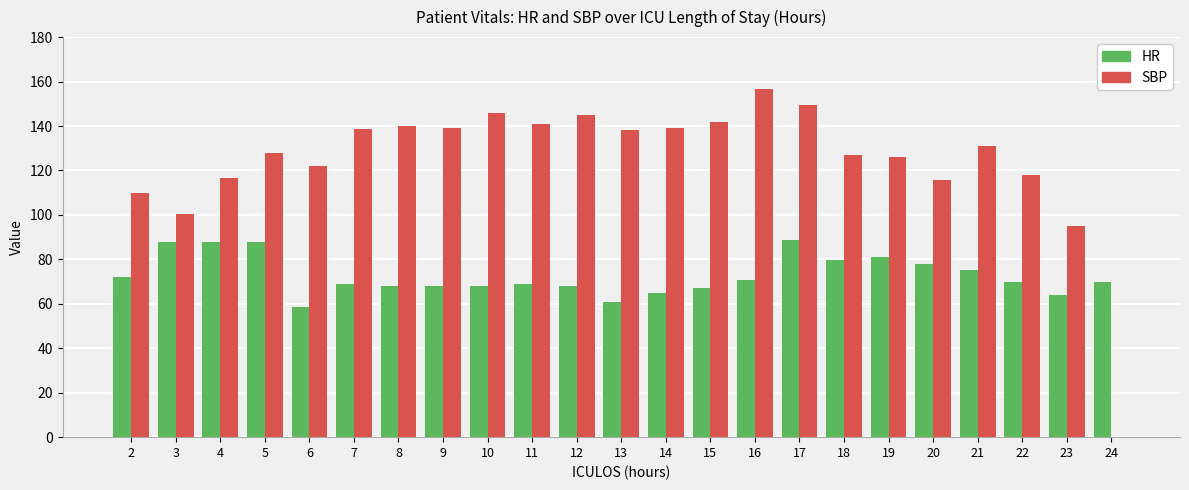

At which category is the sum across all series the highest?

17